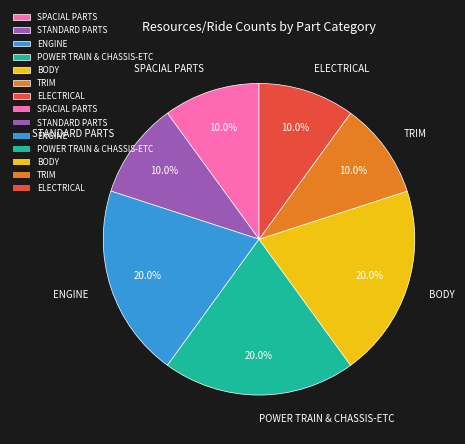

Which has a higher value, ENGINE or SPACIAL PARTS?

ENGINE